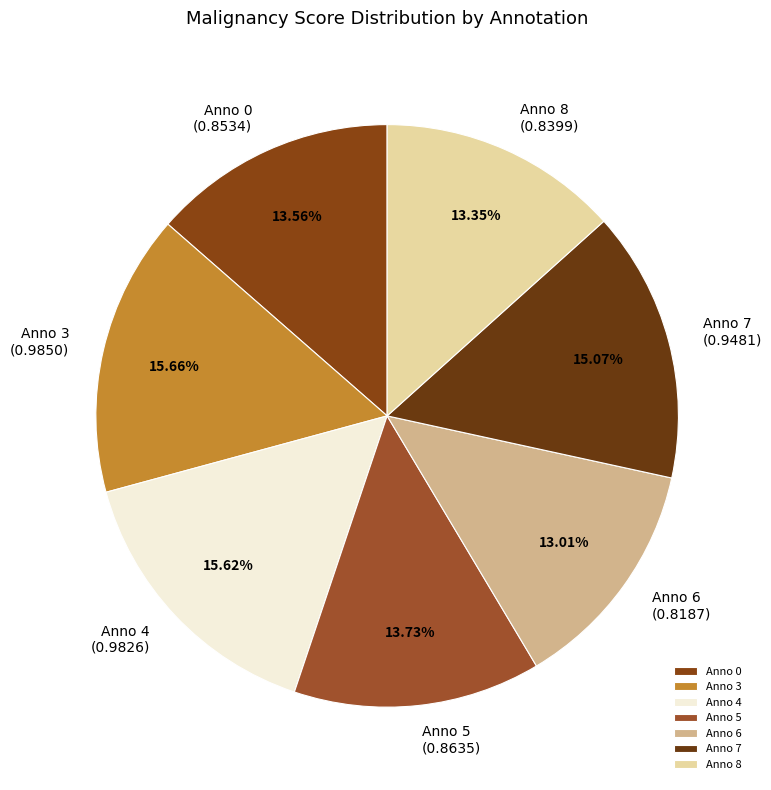

Does Anno 6 account for over 50% of the chart?

No